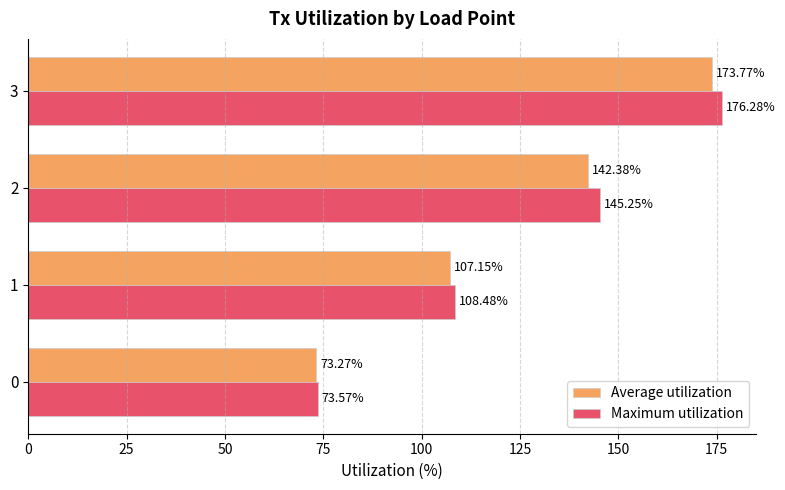

Which series has the largest total across all categories?

Maximum utilization